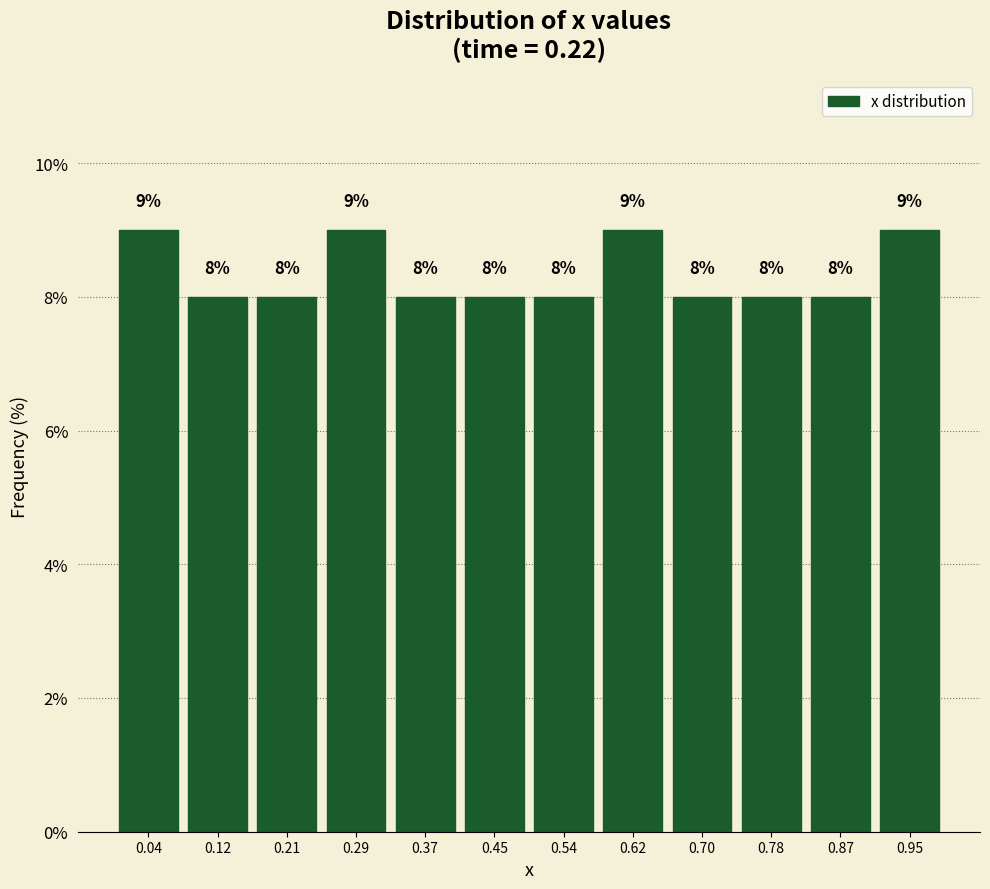

What is the height of the bar covering 0.41 to 0.50 on the x-axis? The bar edges are not printed on the chart, so give them approximately, as read against the axis.

8